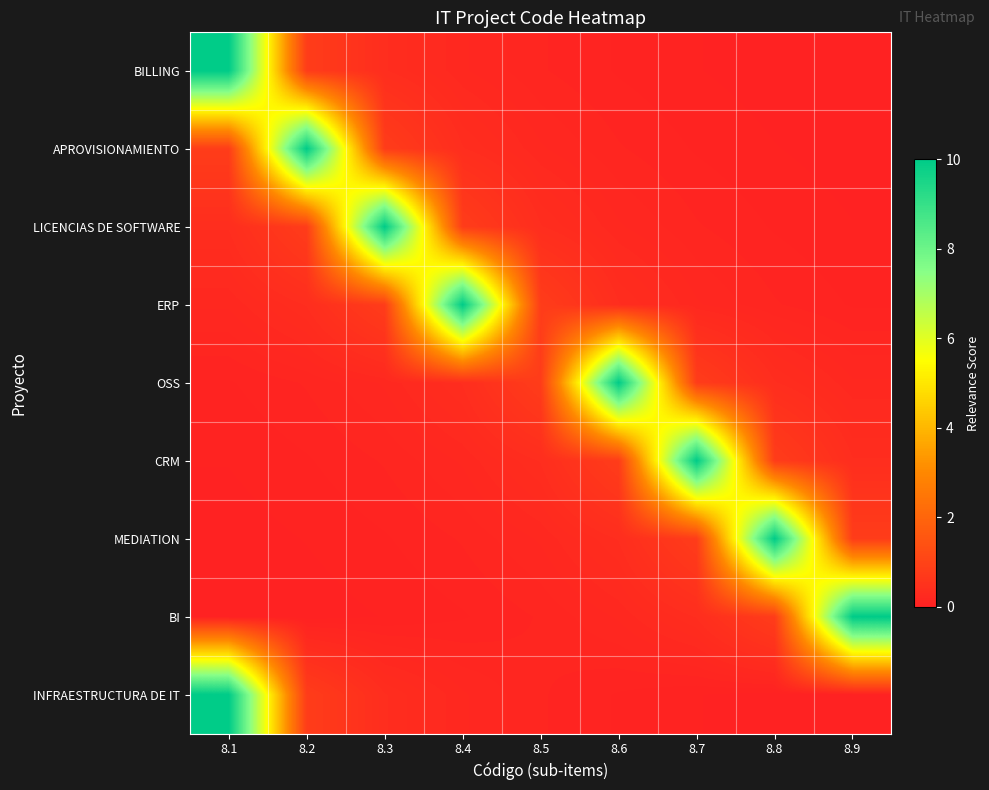

Between 8.6 and 8.9, which series saw the biggest shift?

OSS